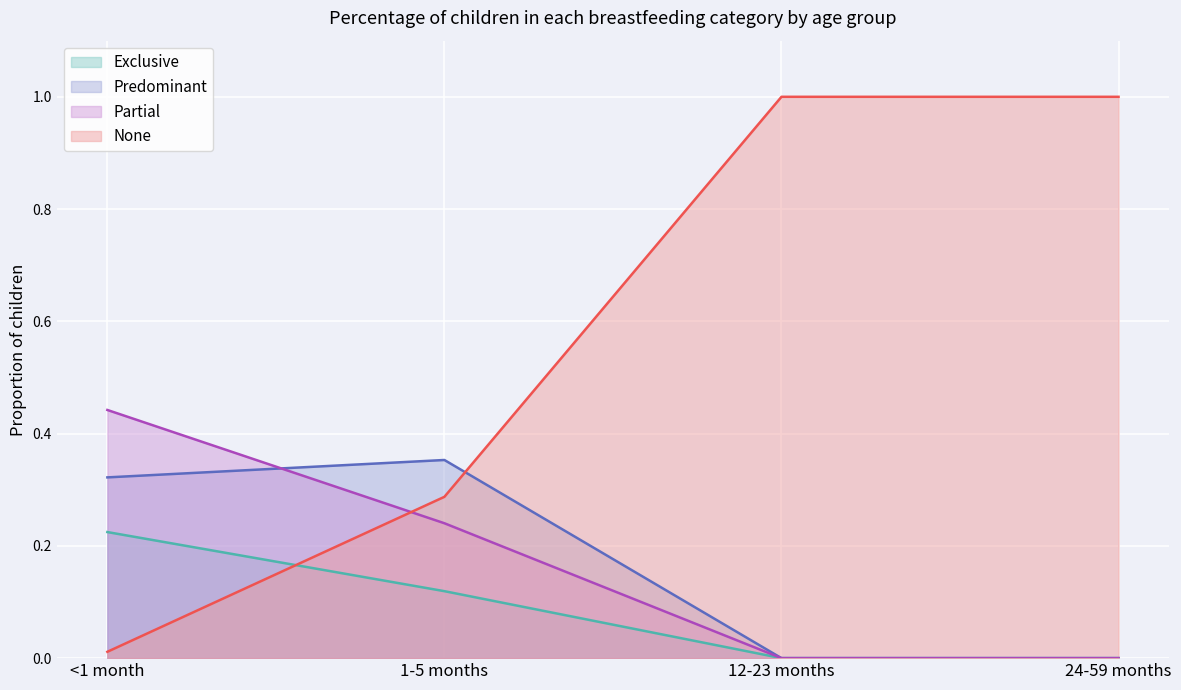

In Predominant, how many points are higher than both neighbors (excluding endpoints)?

1